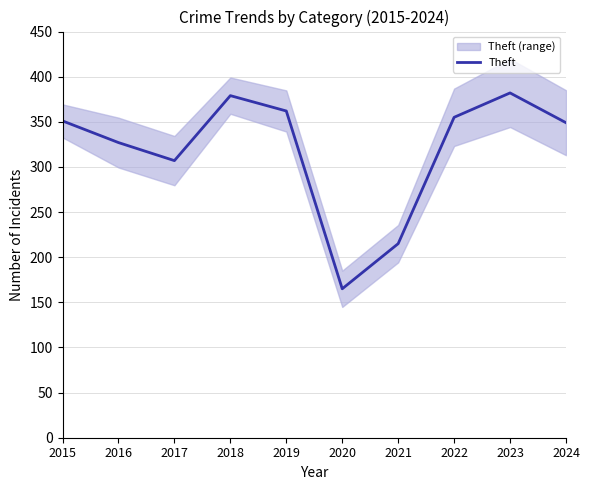

Reading left to right, extract all data points from this chart.

2015=351	2016=327	2017=307	2018=379	2019=362	2020=165	2021=215	2022=355	2023=382	2024=349